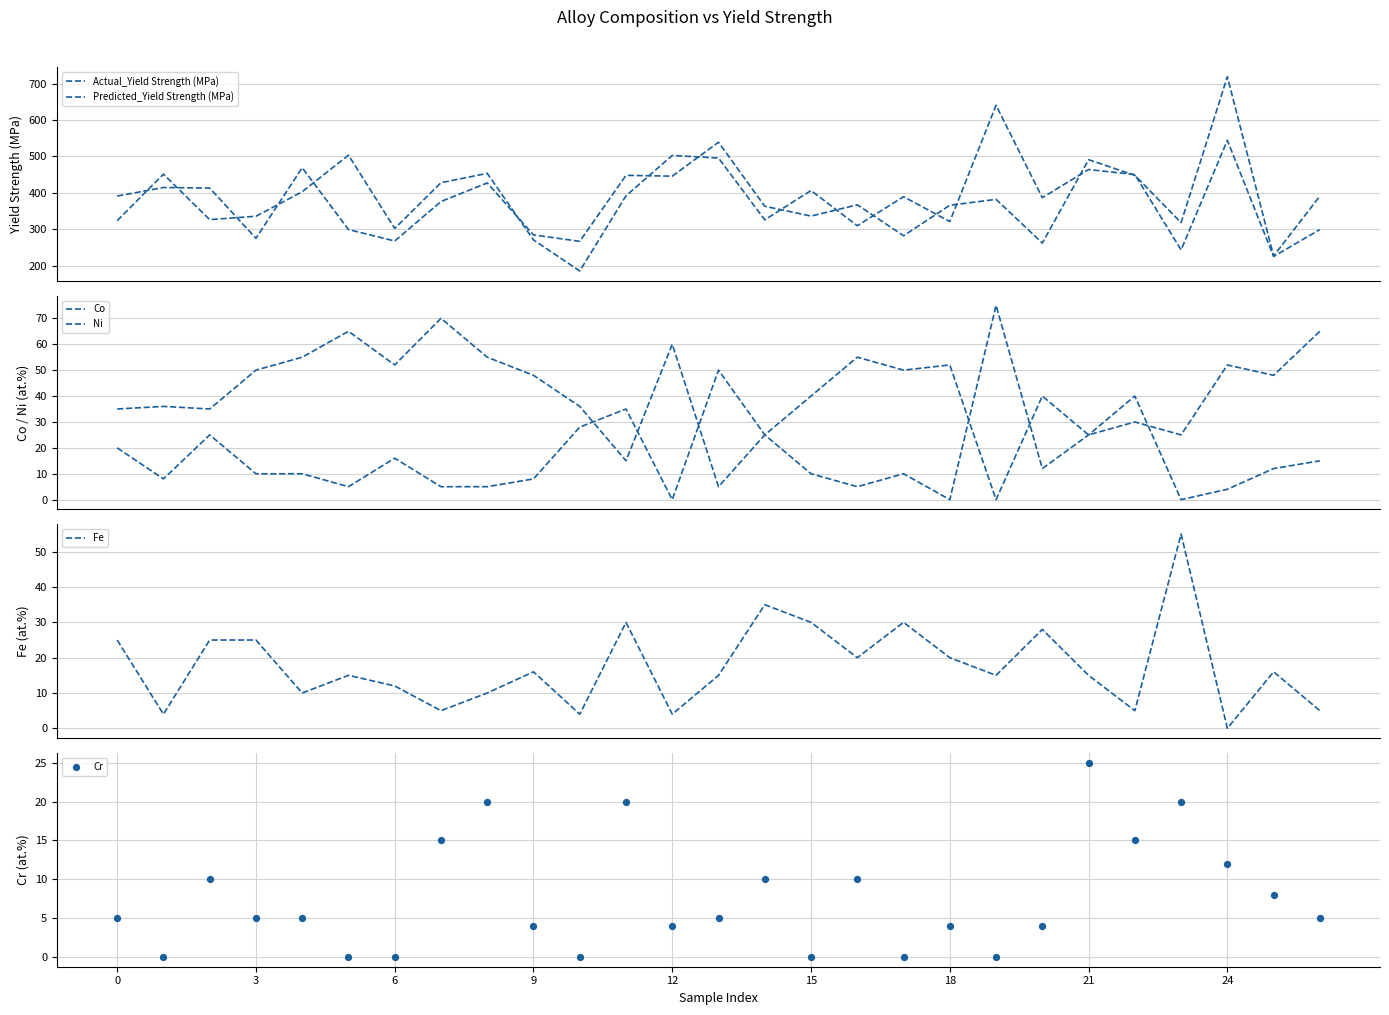

Which series contains the highest Y value?

Actual_Yield Strength (MPa)